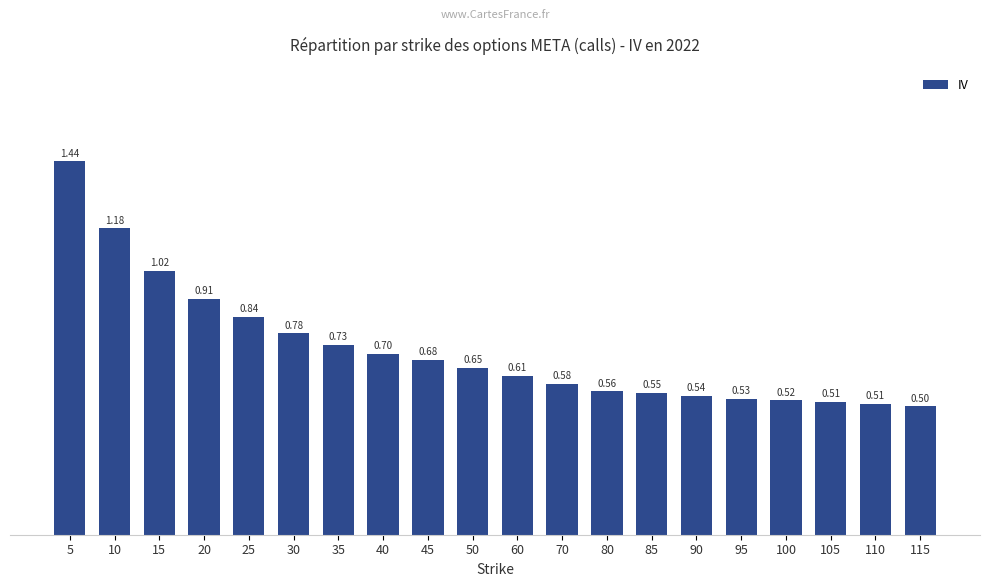

Between 50 and 20, which is larger?

20